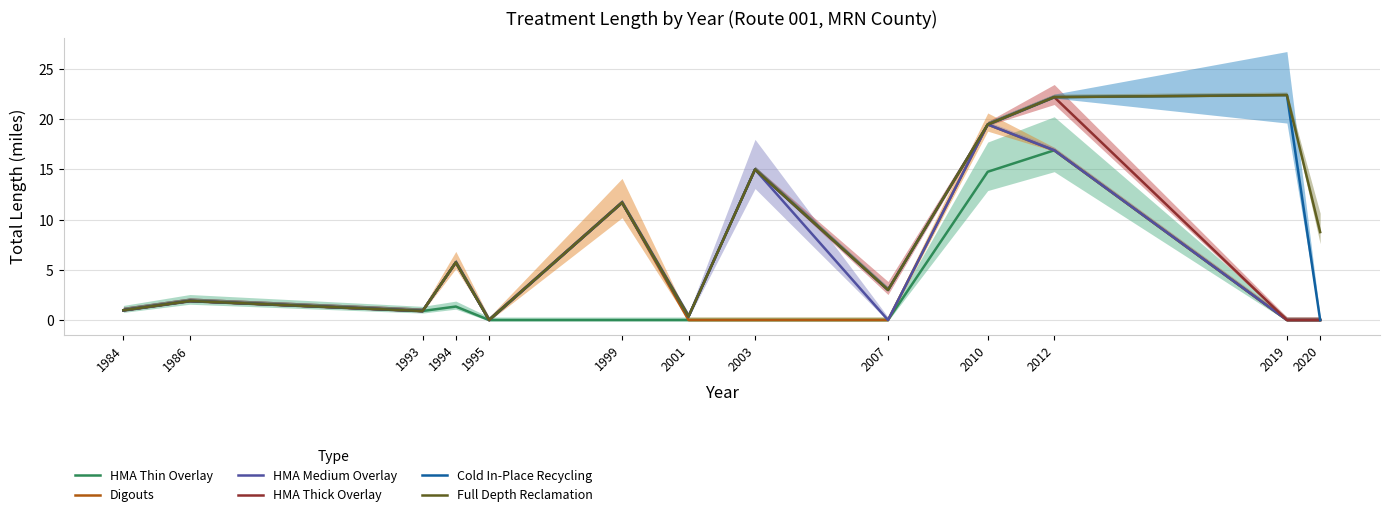

How many values in Digouts are above zero?

7